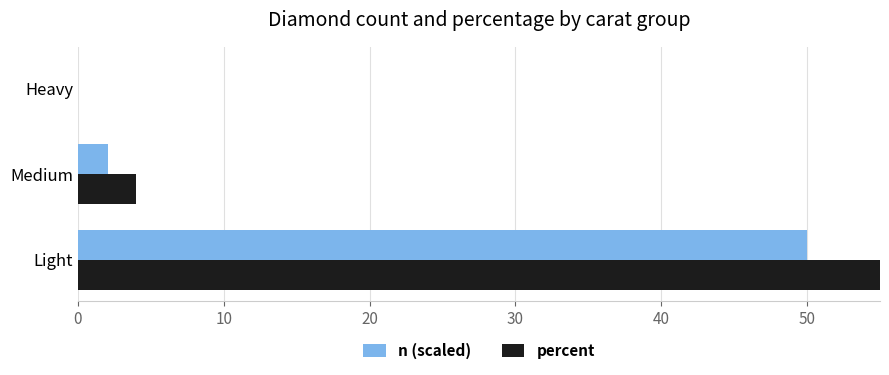

The value of n (scaled) at Light is 50.0. True or false?

True